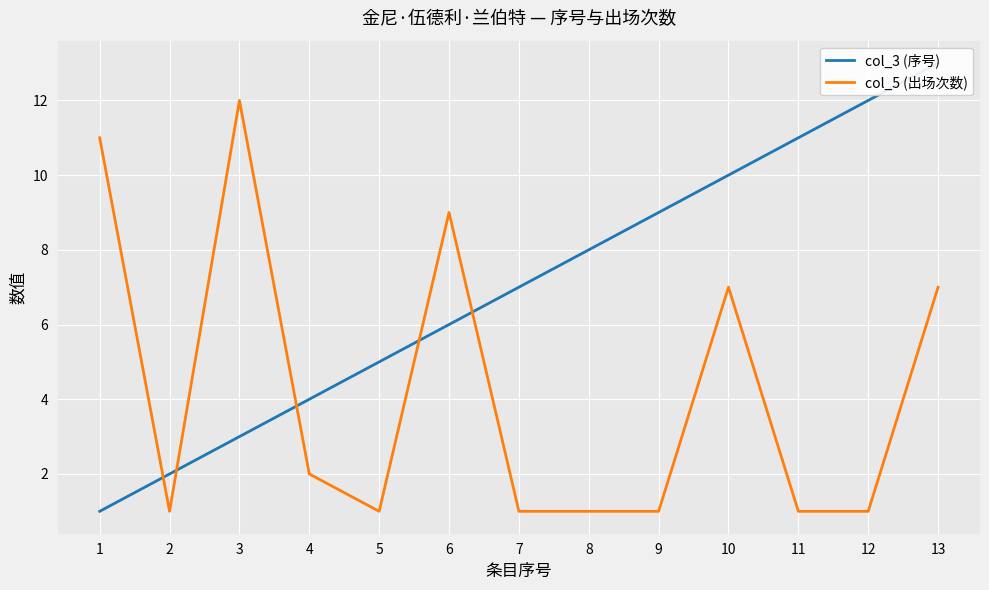

Which series ends up on top after the final intersection of col_5 (出场次数) and col_3 (序号)?

col_3 (序号)